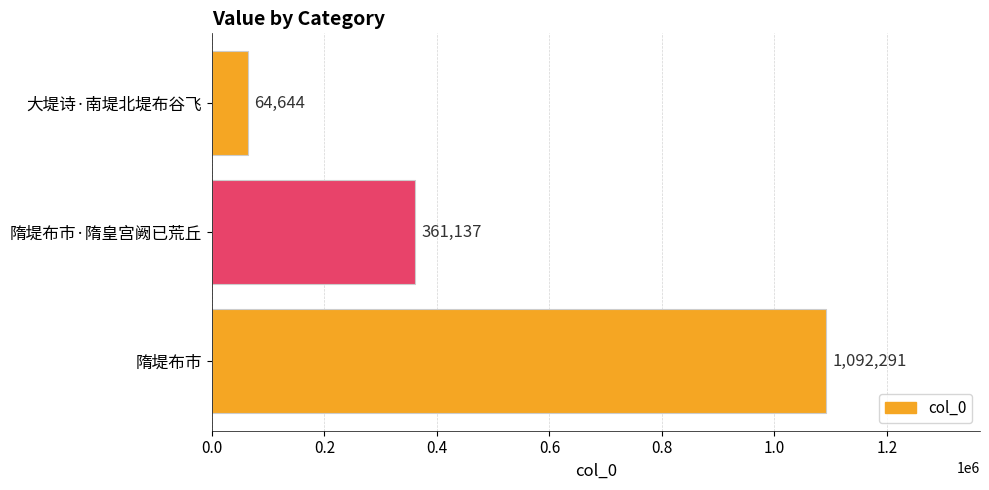

Between 大堤诗·南堤北堤布谷飞 and 隋堤布市, which is larger?

隋堤布市